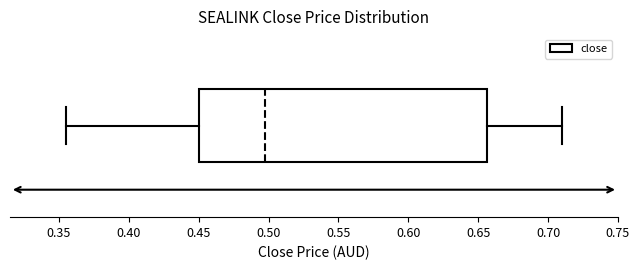

Read this box plot against the x-axis: the position of the median line, the range covered by the box, and the ends of both whiskers. The values are not printed on the chart, so give them approximately, as read against the axis.

median 0.500, box 0.450 to 0.655, whiskers 0.355 to 0.710